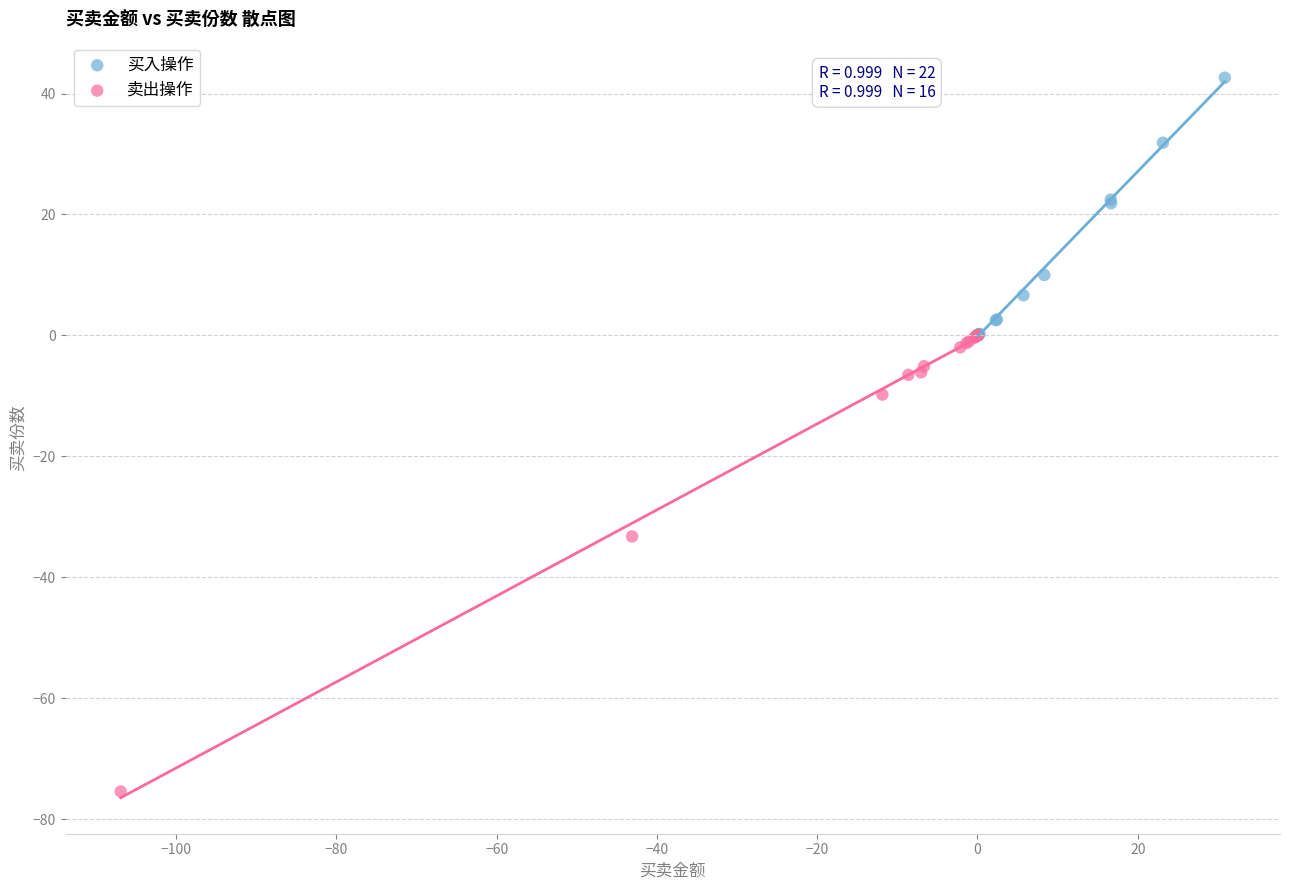

Which series has the largest Y range (max minus min)?

卖出操作